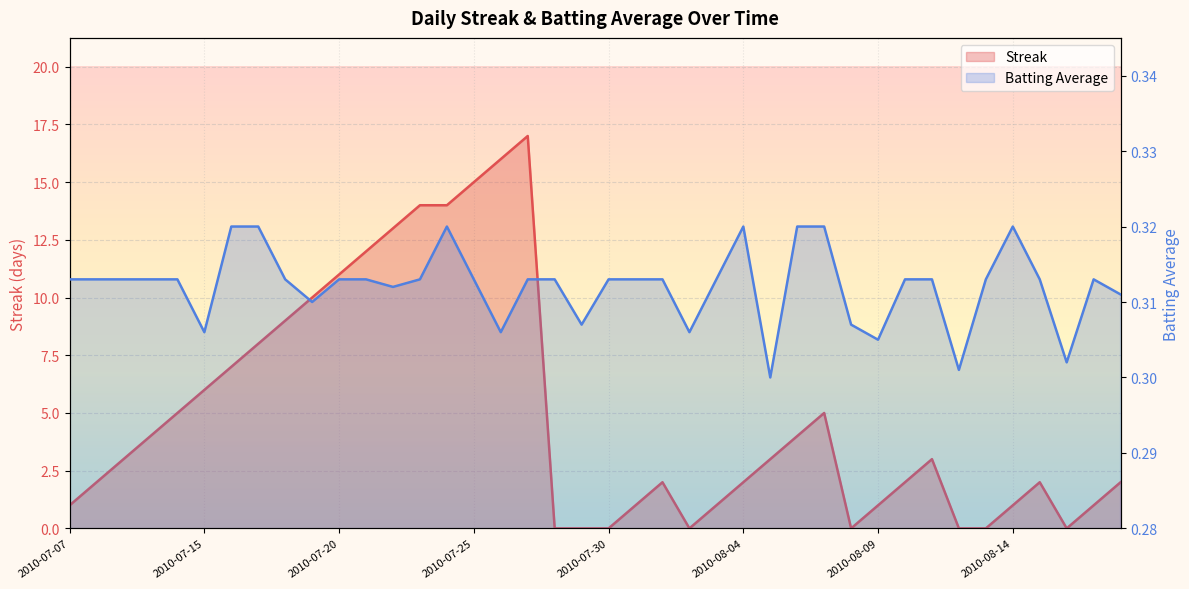

In Batting Average1, how many points are higher than both neighbors (excluding endpoints)?

4